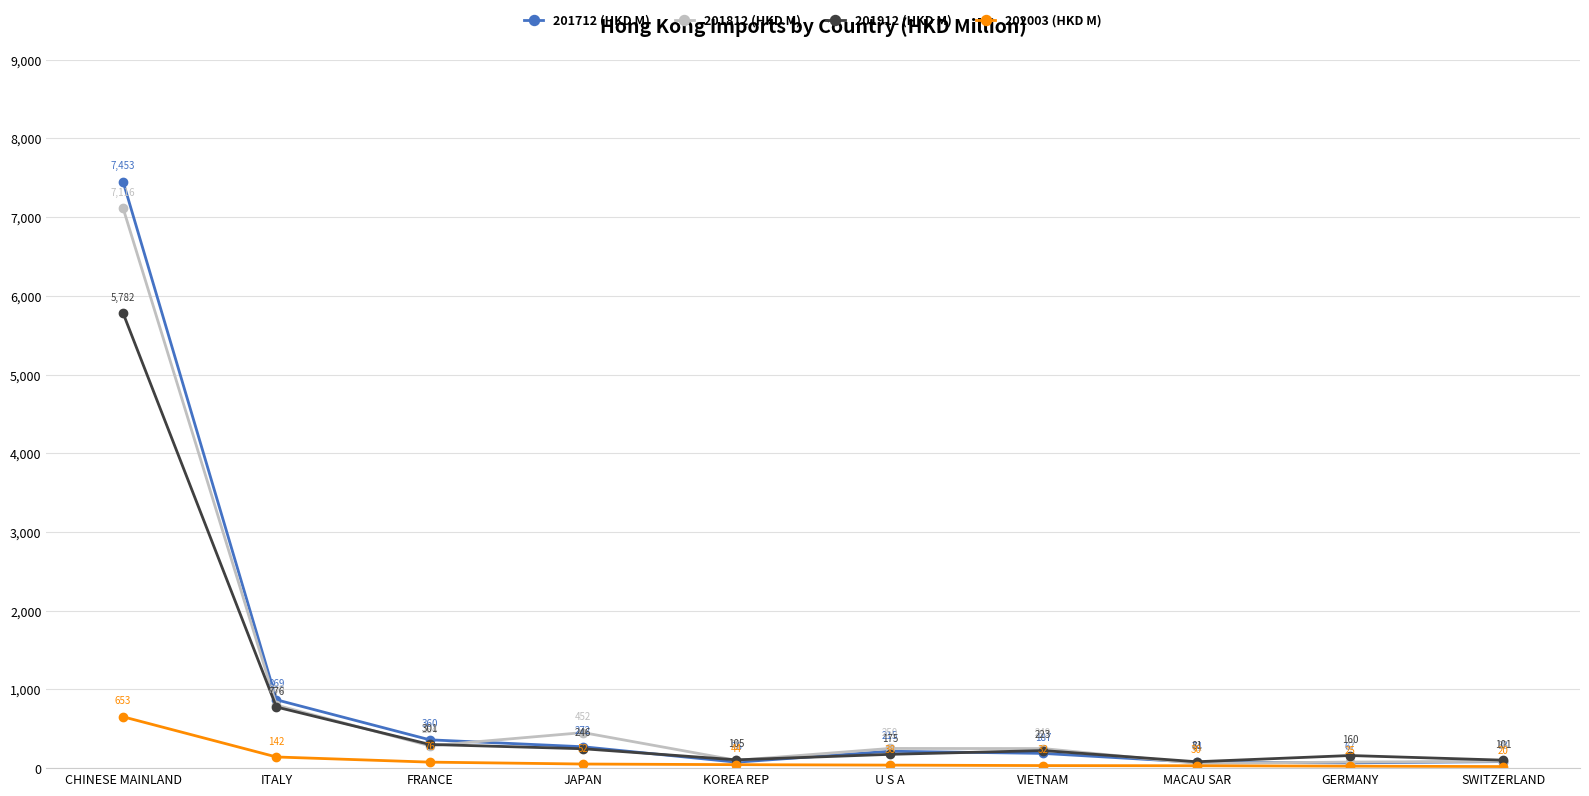

The 201712 (HKD M) series shows 214.8 at U S A. True or false?

True